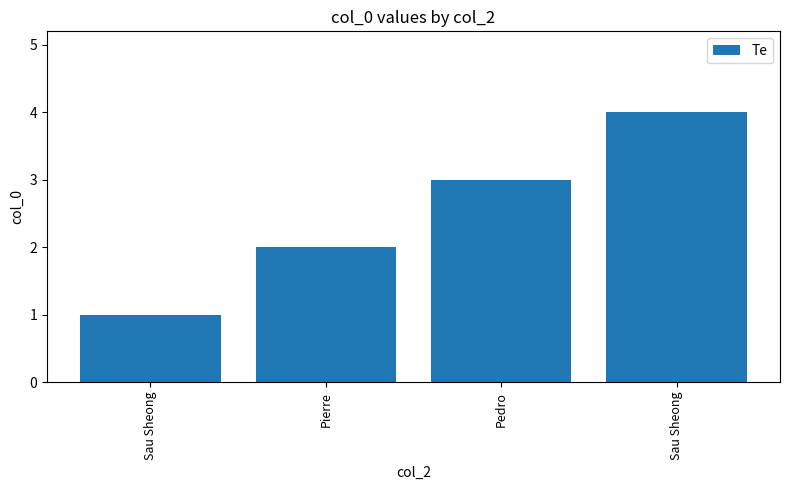

Between Sau Sheong and Sau Sheong, which is larger?

Sau Sheong